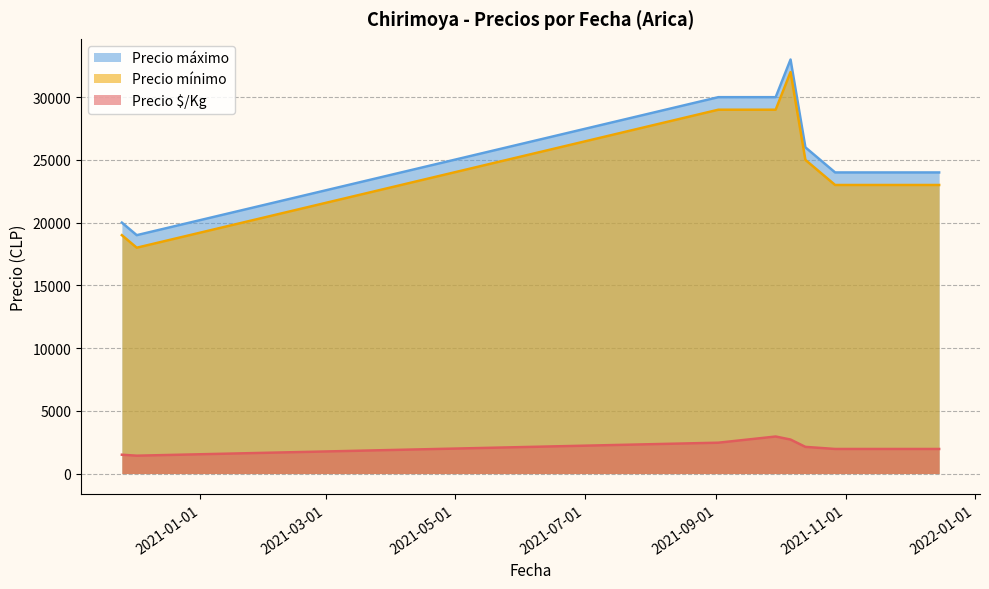

Where is the first local maximum for Precio máximo?

2021-10-06